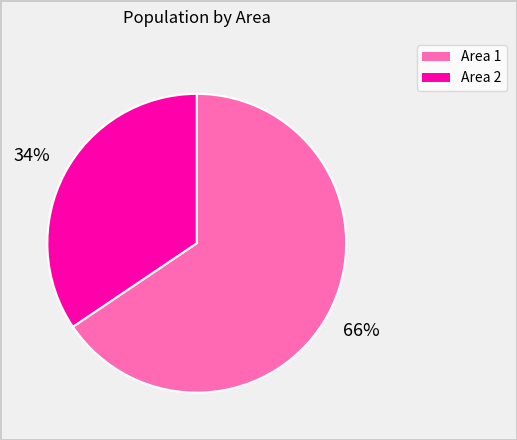

Is there a majority slice in this chart?

Yes